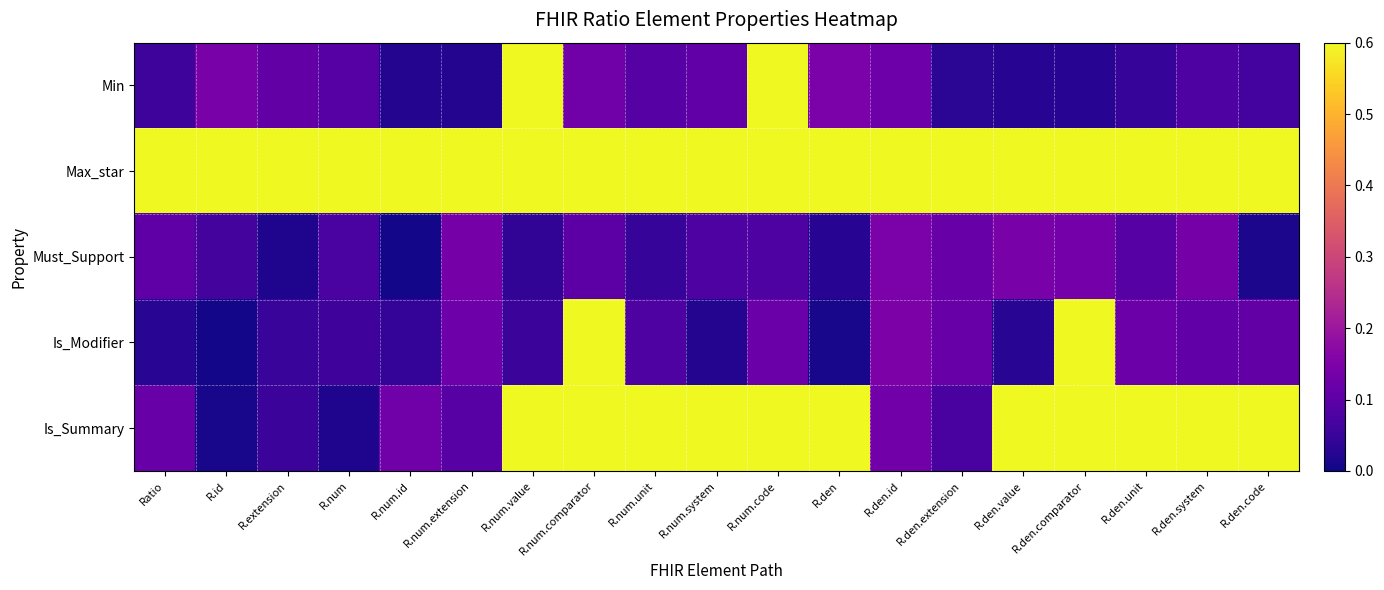

Which series changed the most between R.num.id and R.den.value?

Is_Summary